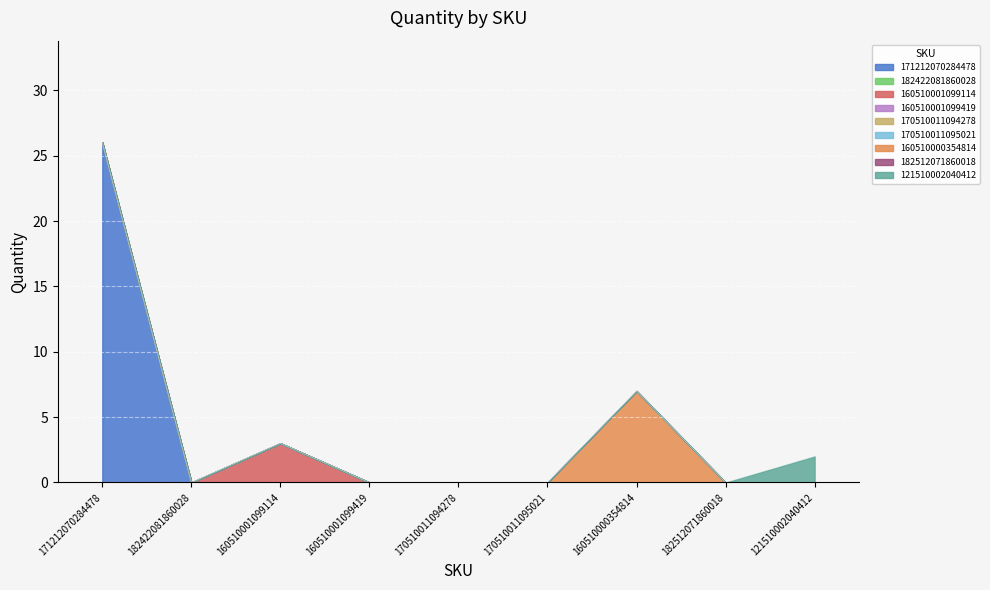

At which category does the data reach its first local peak?

160510001099114